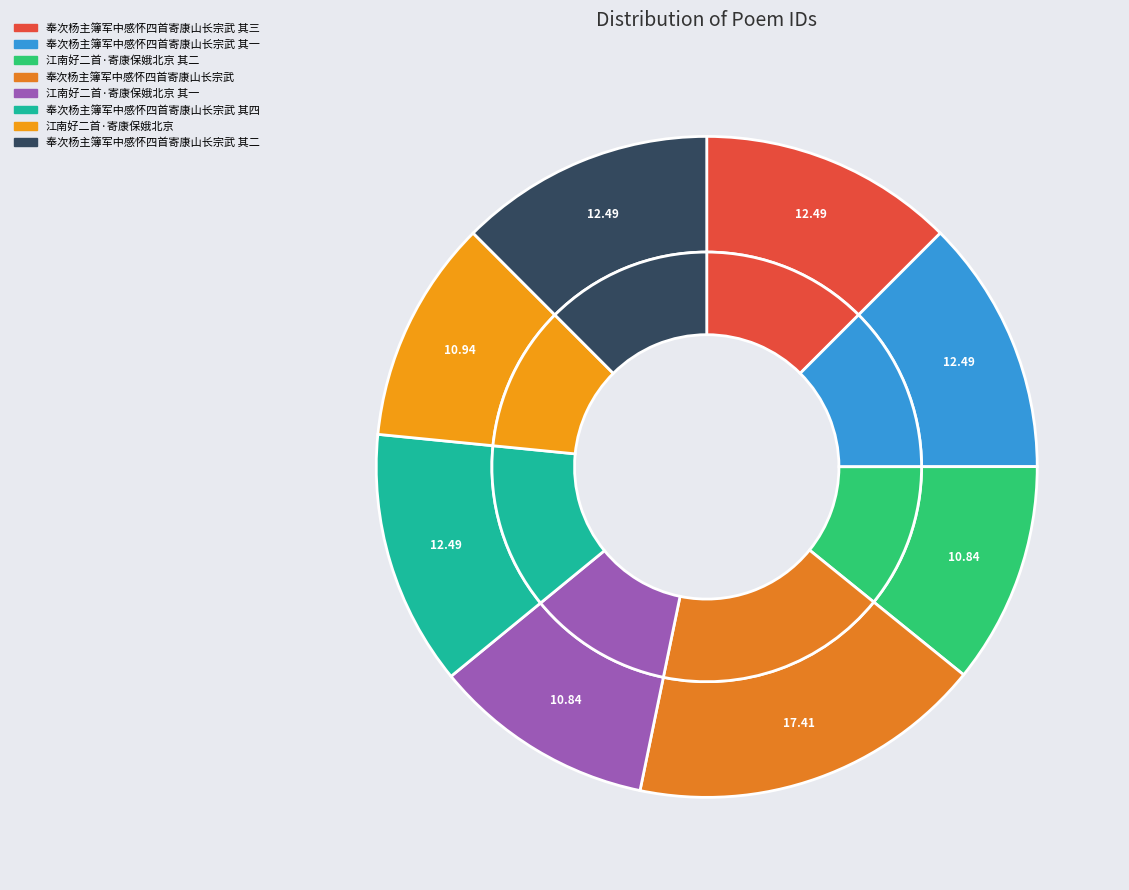

Rank the categories by value from highest to lowest.

奉次杨主簿军中感怀四首寄康山长宗武, 奉次杨主簿军中感怀四首寄康山长宗武 其四, 奉次杨主簿军中感怀四首寄康山长宗武 其三, 奉次杨主簿军中感怀四首寄康山长宗武 其二, 奉次杨主簿军中感怀四首寄康山长宗武 其一, 江南好二首·寄康保娥北京, 江南好二首·寄康保娥北京 其二, 江南好二首·寄康保娥北京 其一